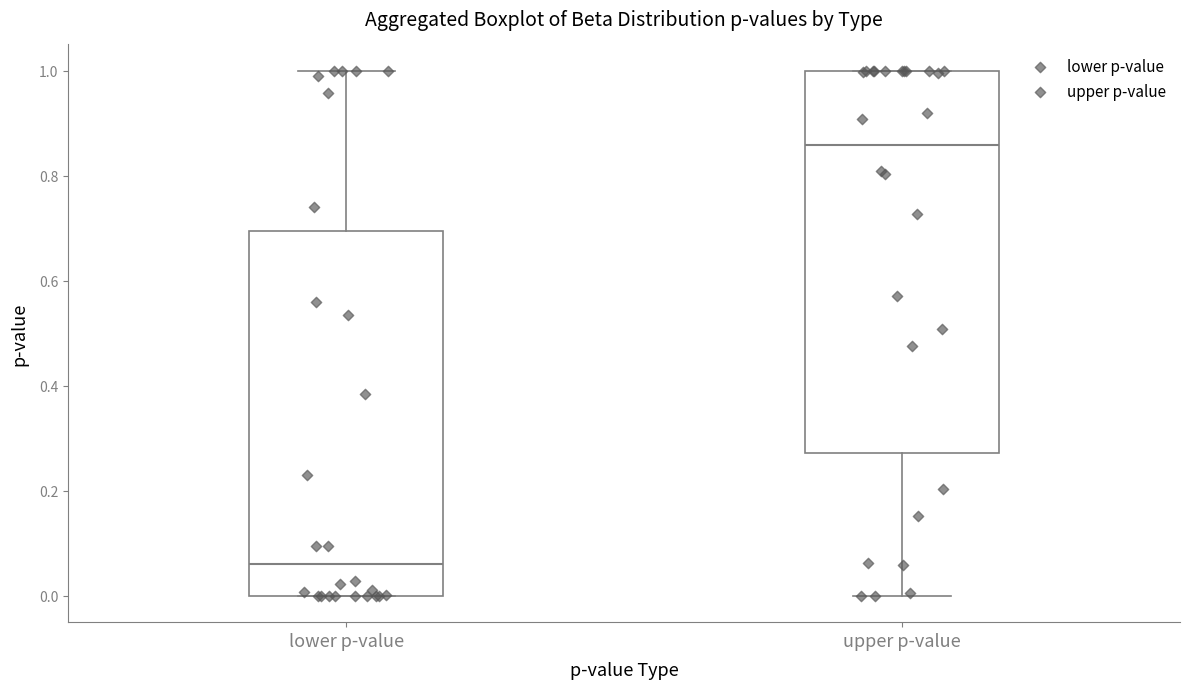

Reading left to right, read every box against the y-axis: the position of its median line, the range the box covers, and the ends of its whiskers. The values are not printed on the chart, so give them approximately, as read against the axis.

lower p-value: median 0.06, box 0.00 to 0.70, whiskers 0.00 to 1.00
upper p-value: median 0.86, box 0.28 to 1.00, whiskers 0.00 to 1.00